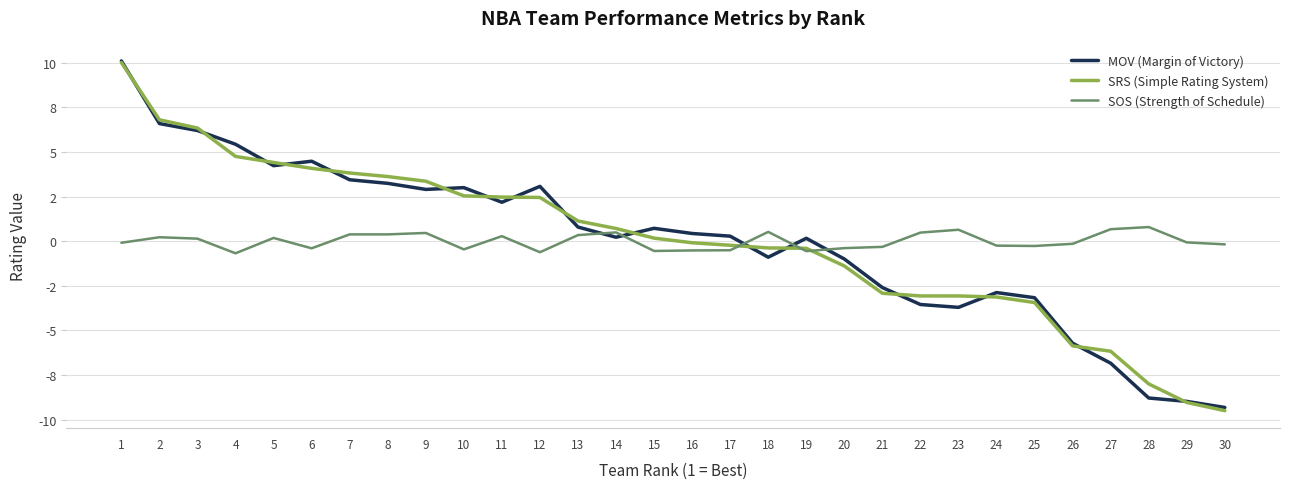

List the series in order of their overall mean, lowest first.

SOS (Strength of Schedule), SRS (Simple Rating System), MOV (Margin of Victory)